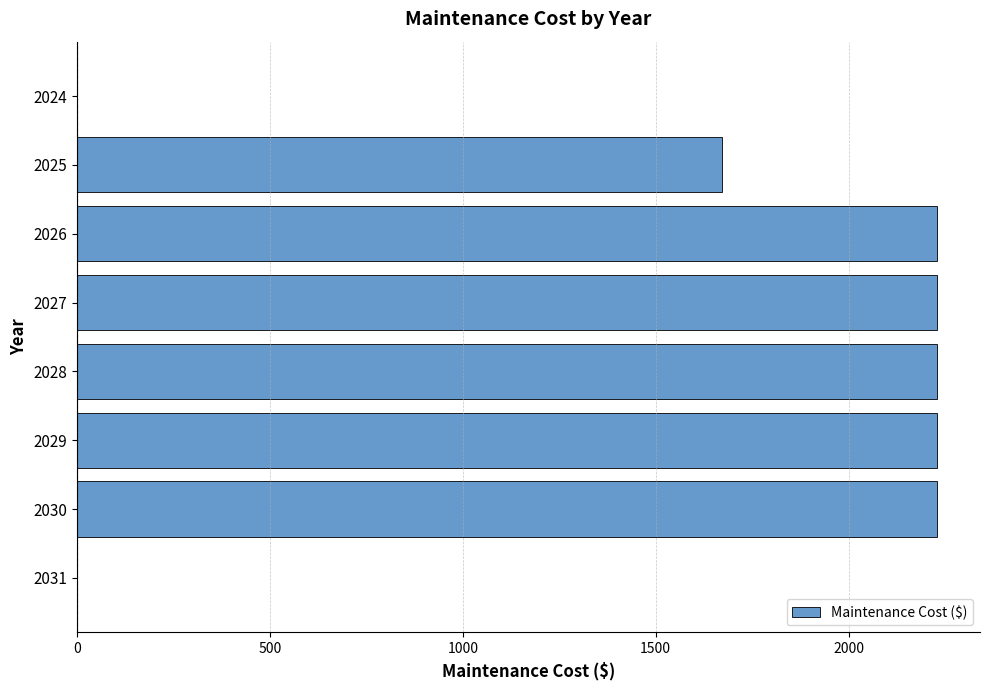

Reading top to bottom, transcribe all the data shown in this chart.

2024=0.0	2025=1672.1	2026=2229.4	2027=2229.4	2028=2229.4	2029=2229.4	2030=2229.4	2031=0.0